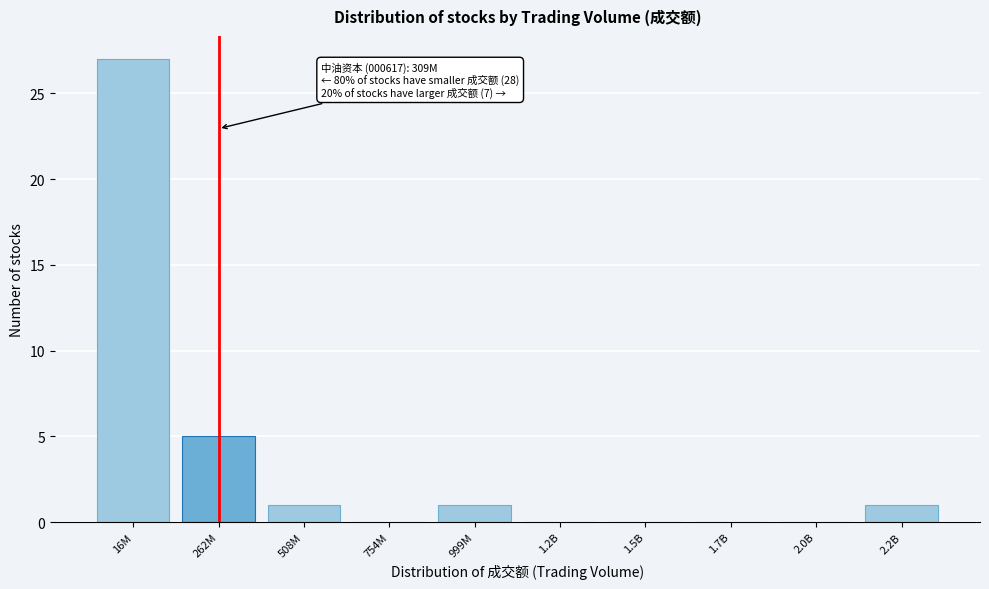

Reading right to left, what are all the values shown in this chart?

2.2B=1	2.0B=0	1.7B=0	1.5B=0	1.2B=0	999M=1	754M=0	508M=1	262M=5	16M=27